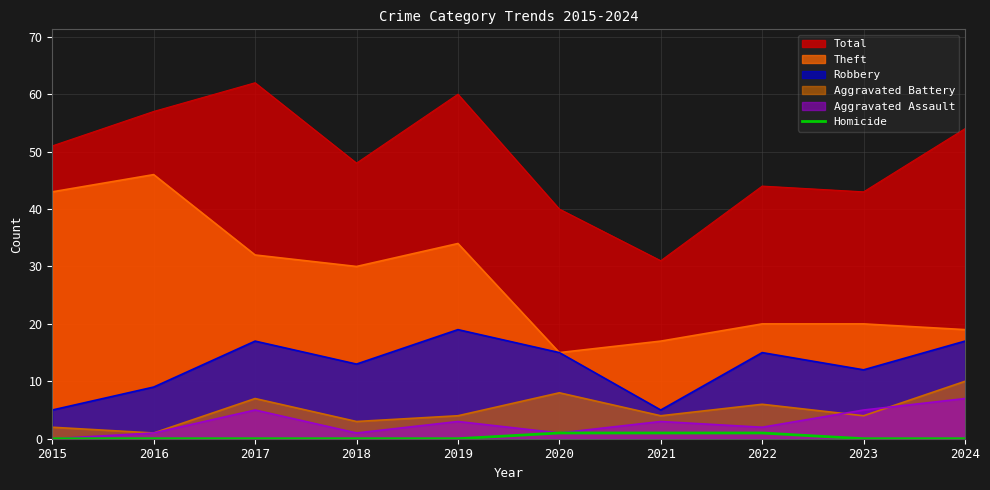

Which label corresponds to the largest value in the chart?

2017